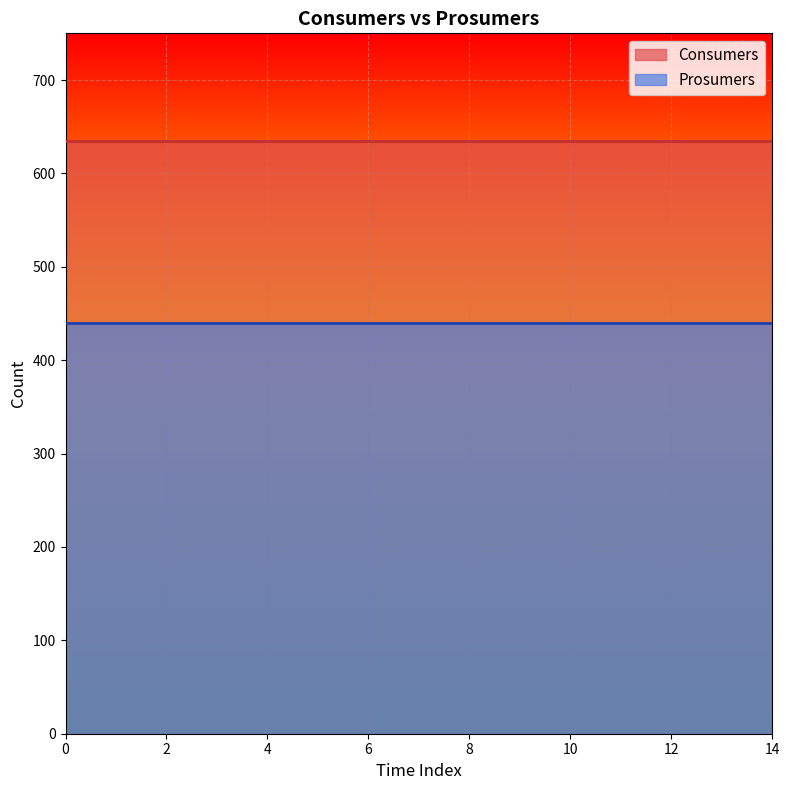

Which series has the largest range (max minus min)?

Consumers